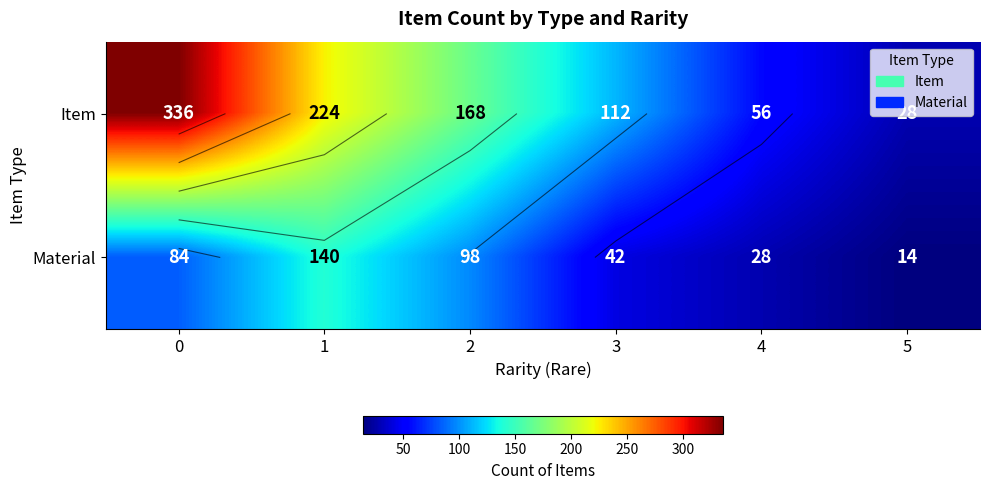

What is the sum of all Item values?

924